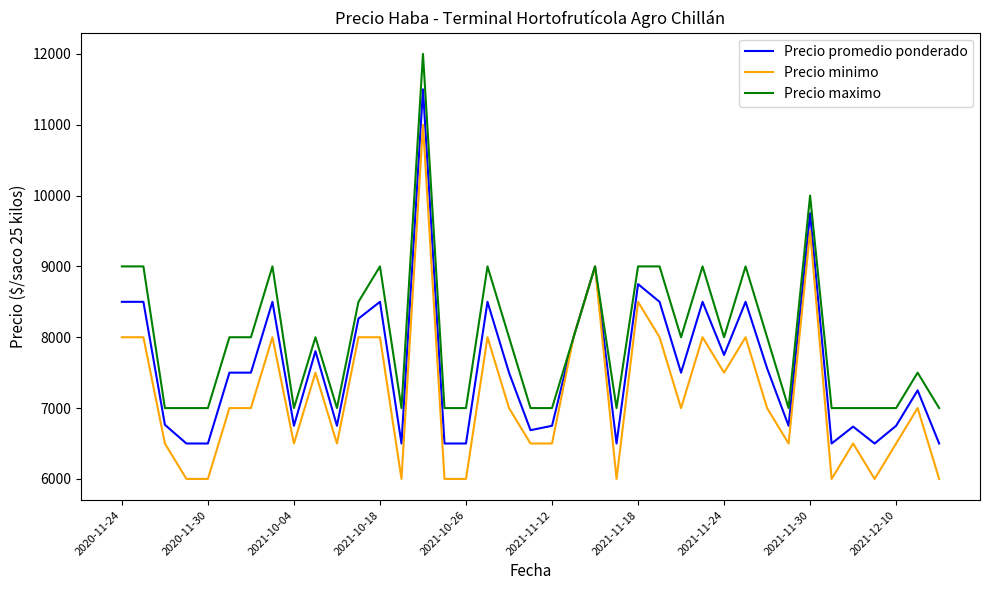

What is the highest value of the Precio promedio ponderado series?

11500